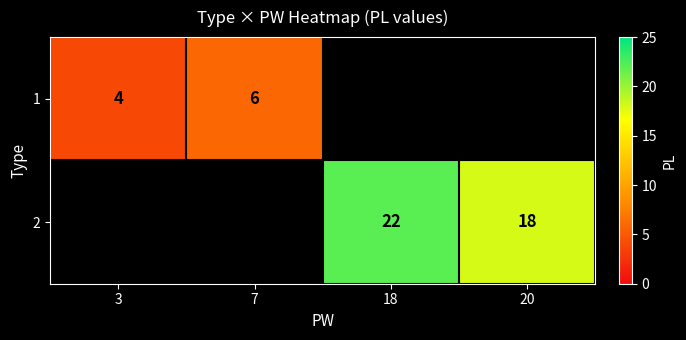

Is it true that 2 equals 35 at 18?

False